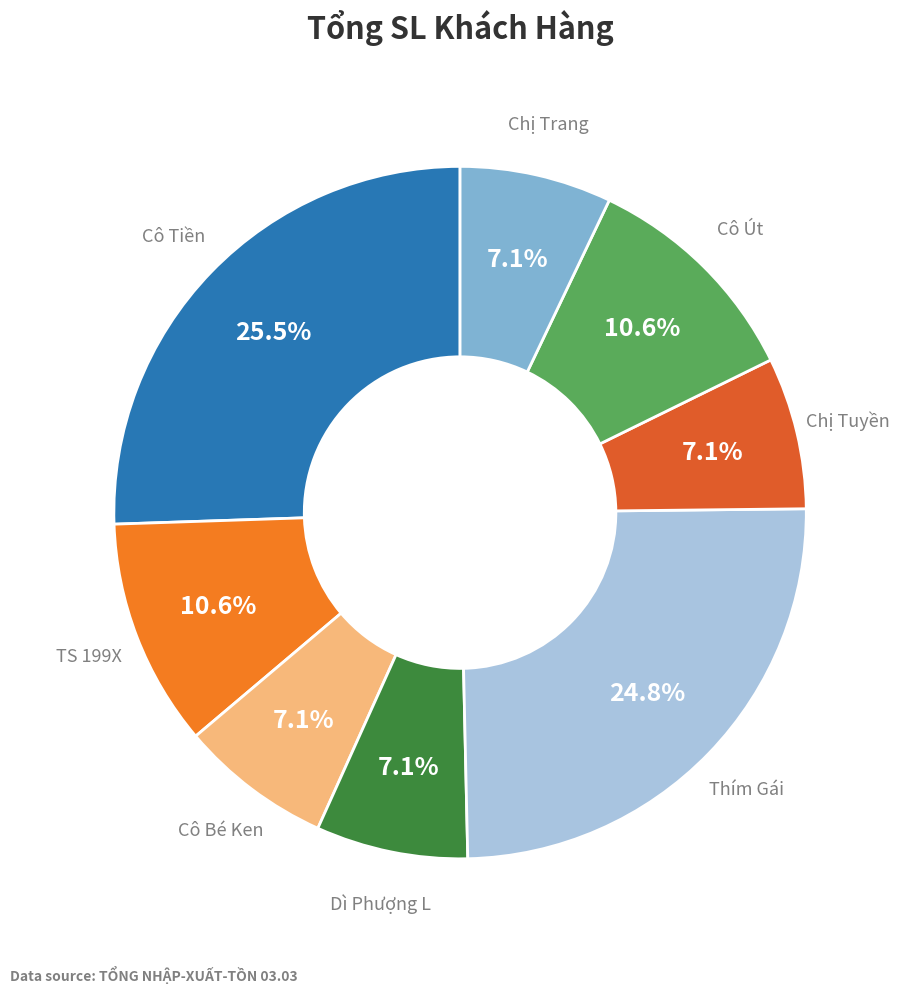

How many slices are in this pie chart?

8